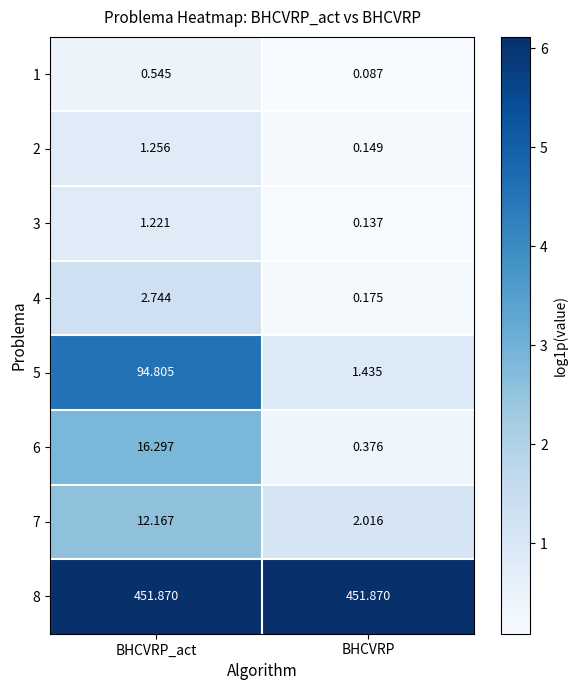

At which label does 5 reach its peak?

BHCVRP_act